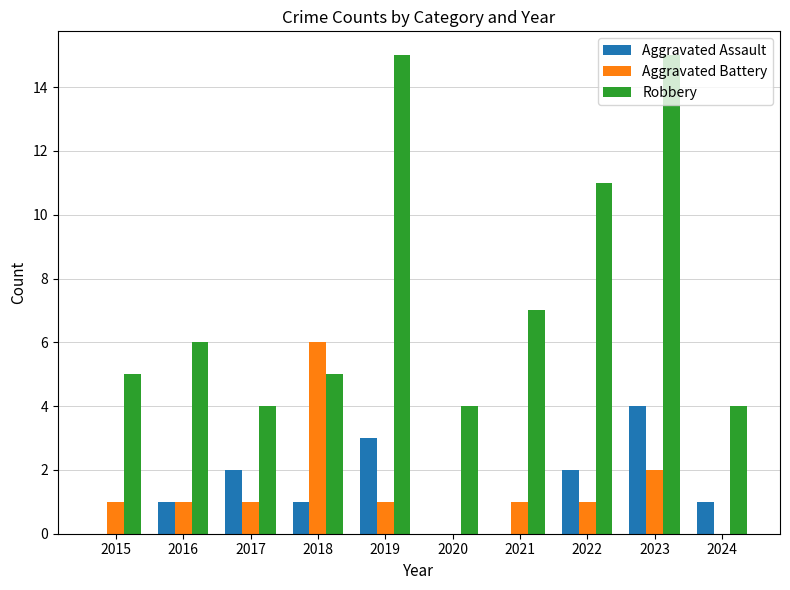

Is it true that Aggravated Assault equals 1 at 2017?

False